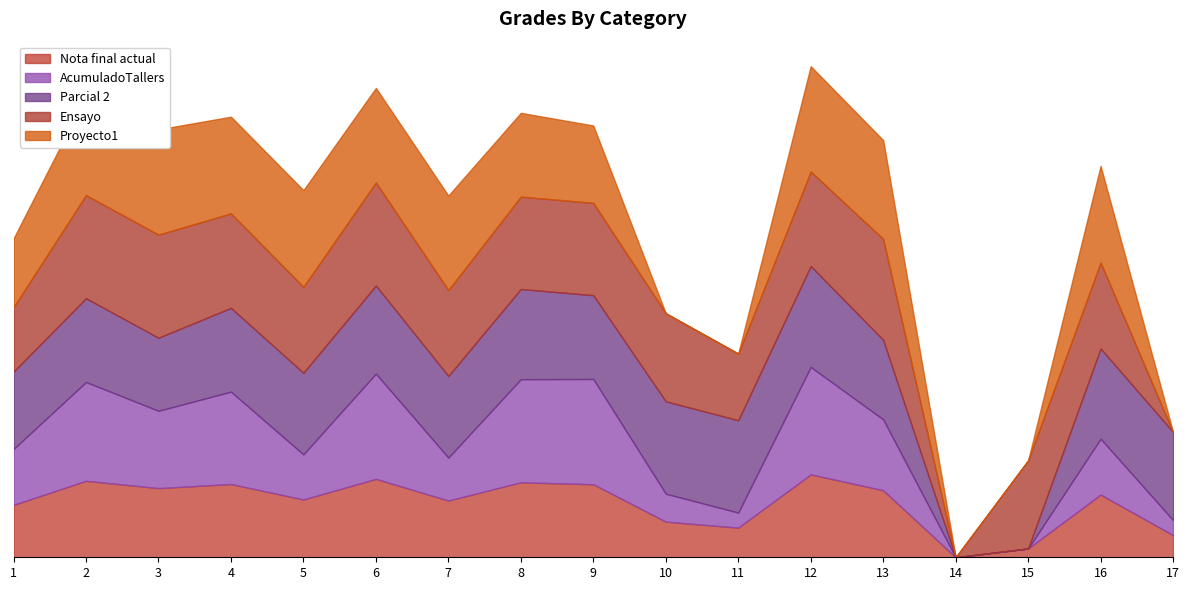

What is the sum of the AcumuladoTallers values at 17 and 13?

4.0